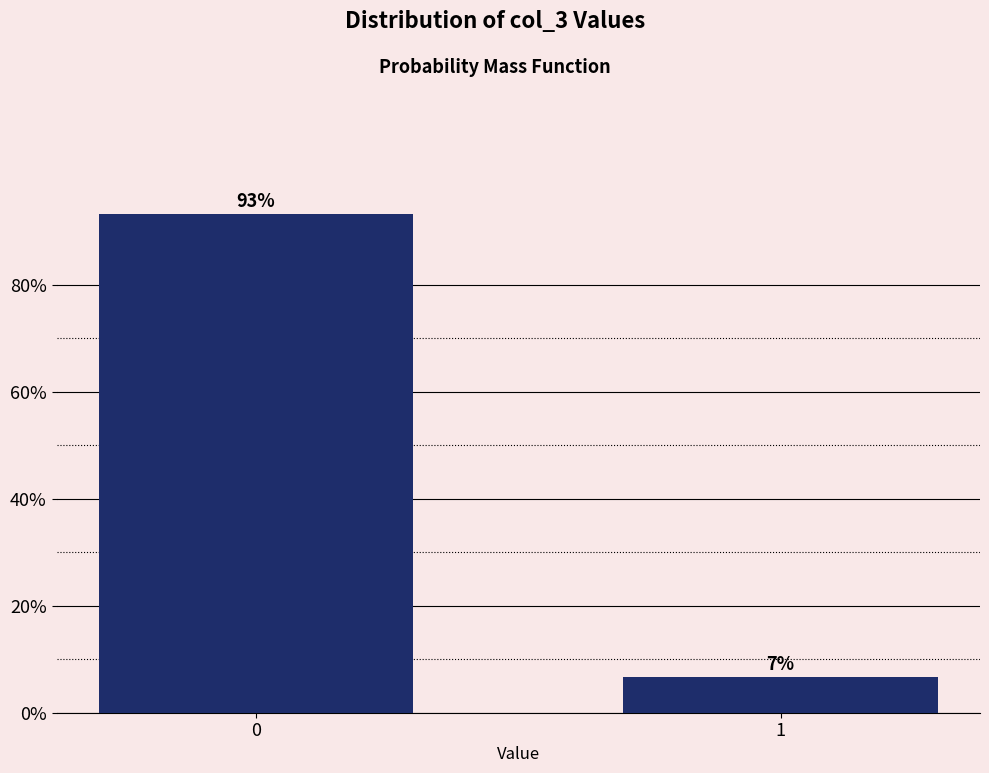

What is the maximum value shown in the chart?

93.3